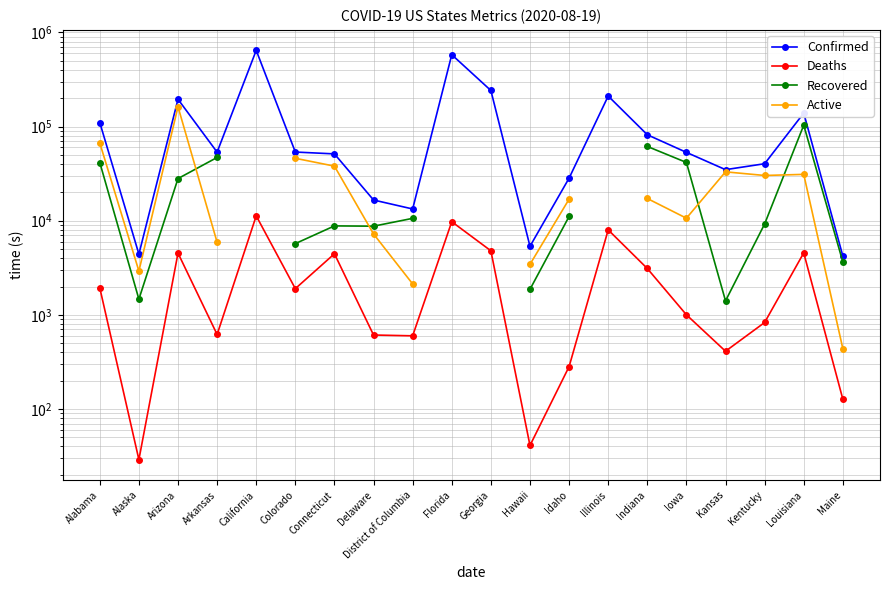

What are all the series names shown in the legend?

Confirmed, Deaths, Recovered, Active